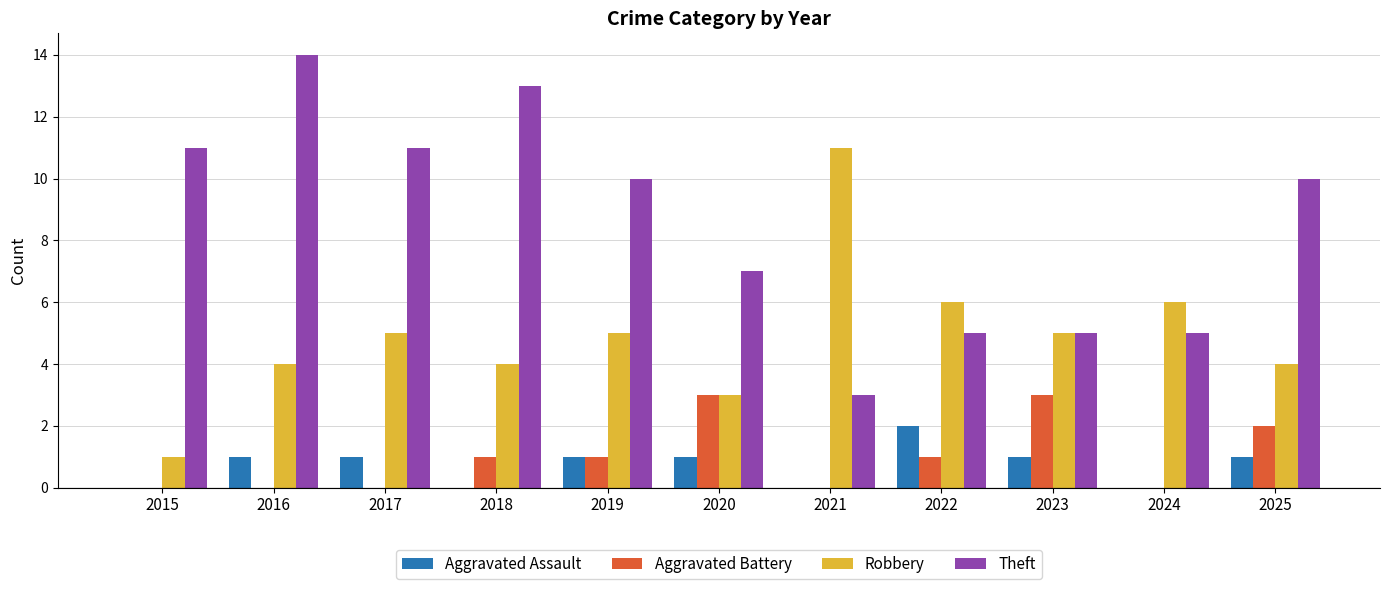

What is the greatest value displayed?

14